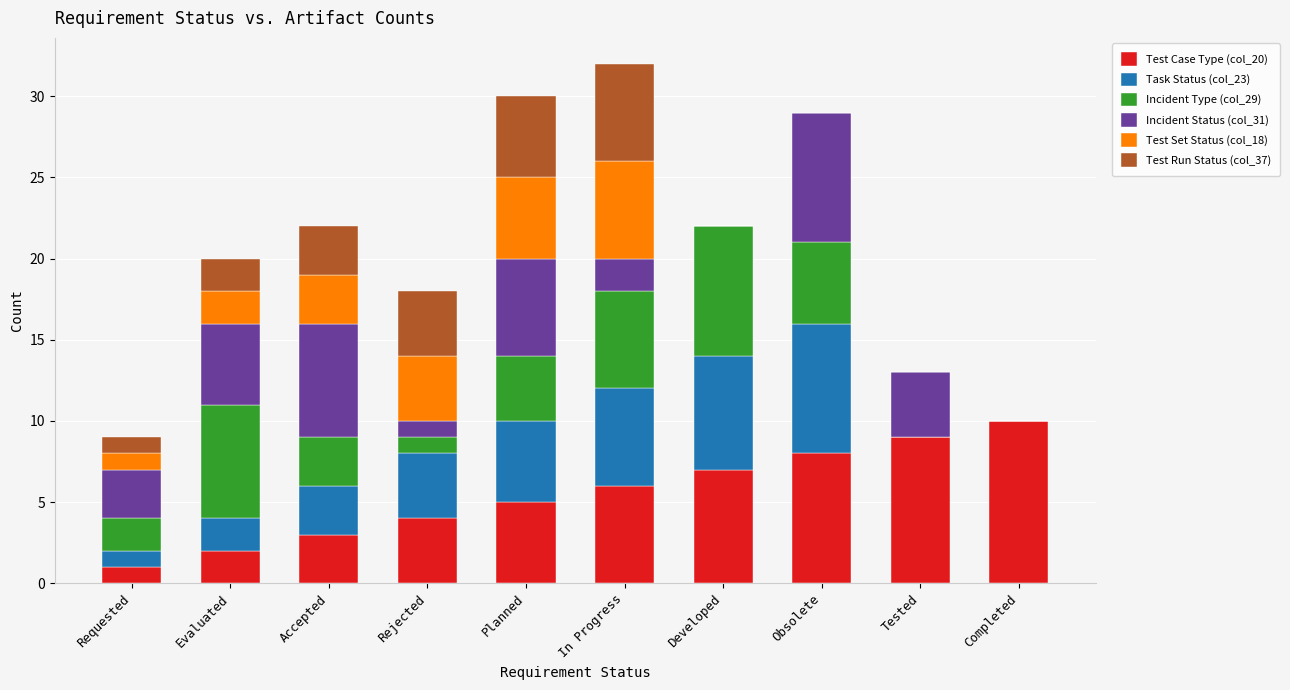

What is the maximum value for Test Case Type (col_20)?

10